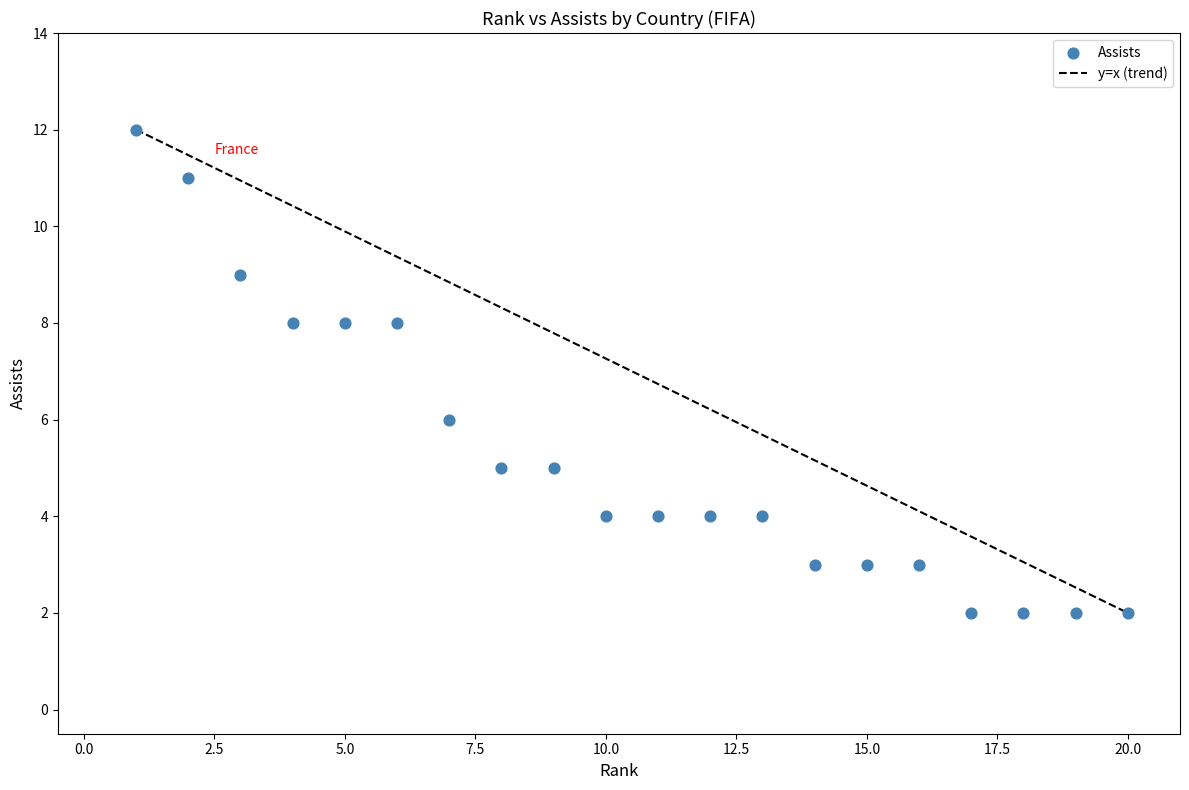

What is the range of Y values (max minus min)?

10